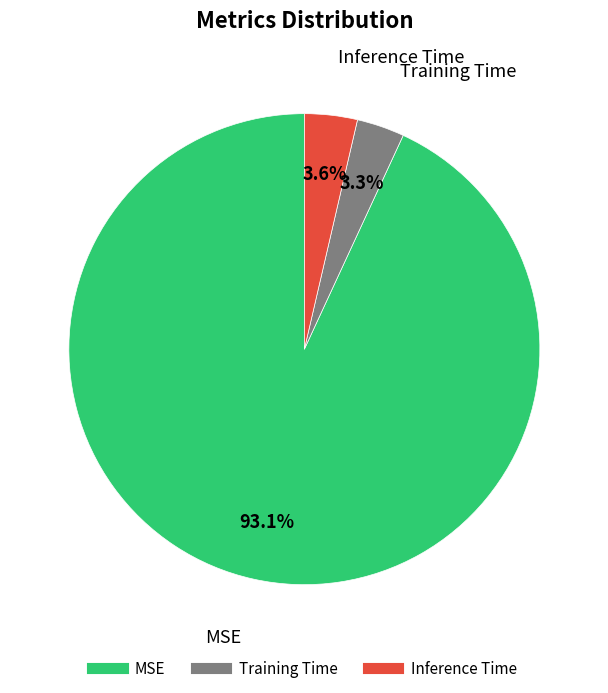

Between Training Time and MSE, which is larger?

MSE